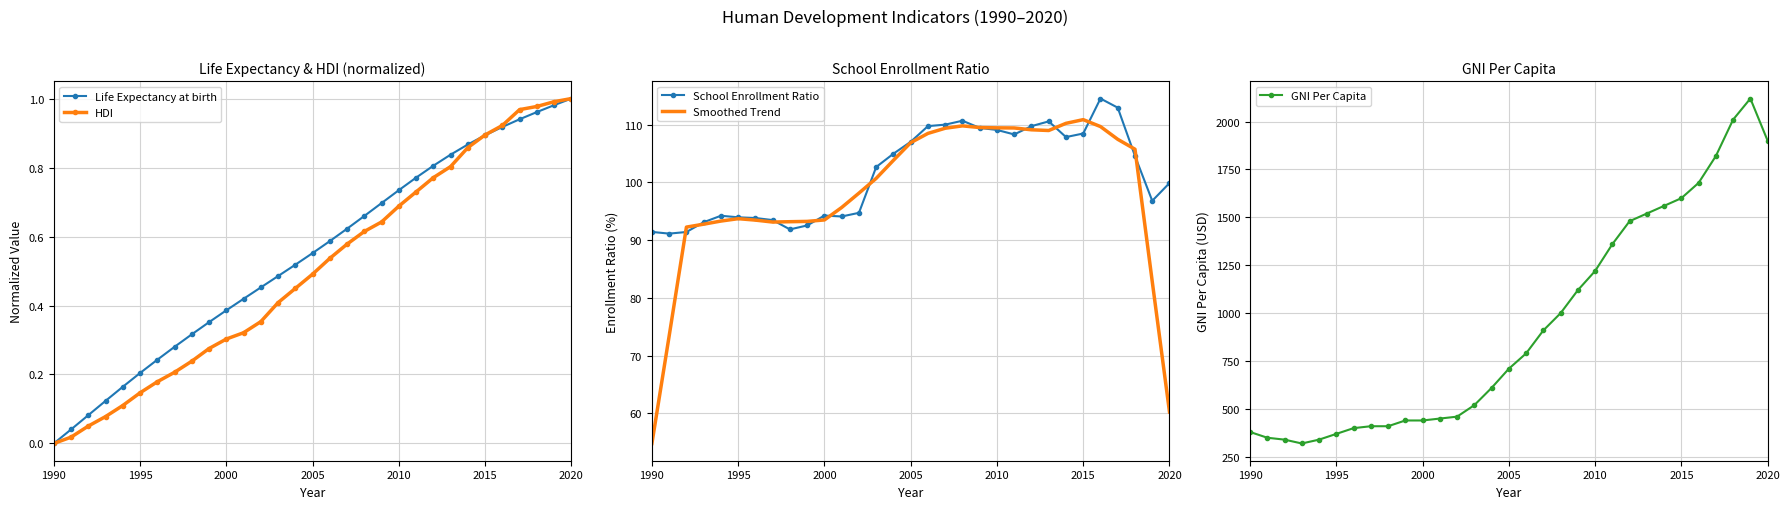

True or false: Life Expectancy at birth has more than 2 interior local peaks.

False